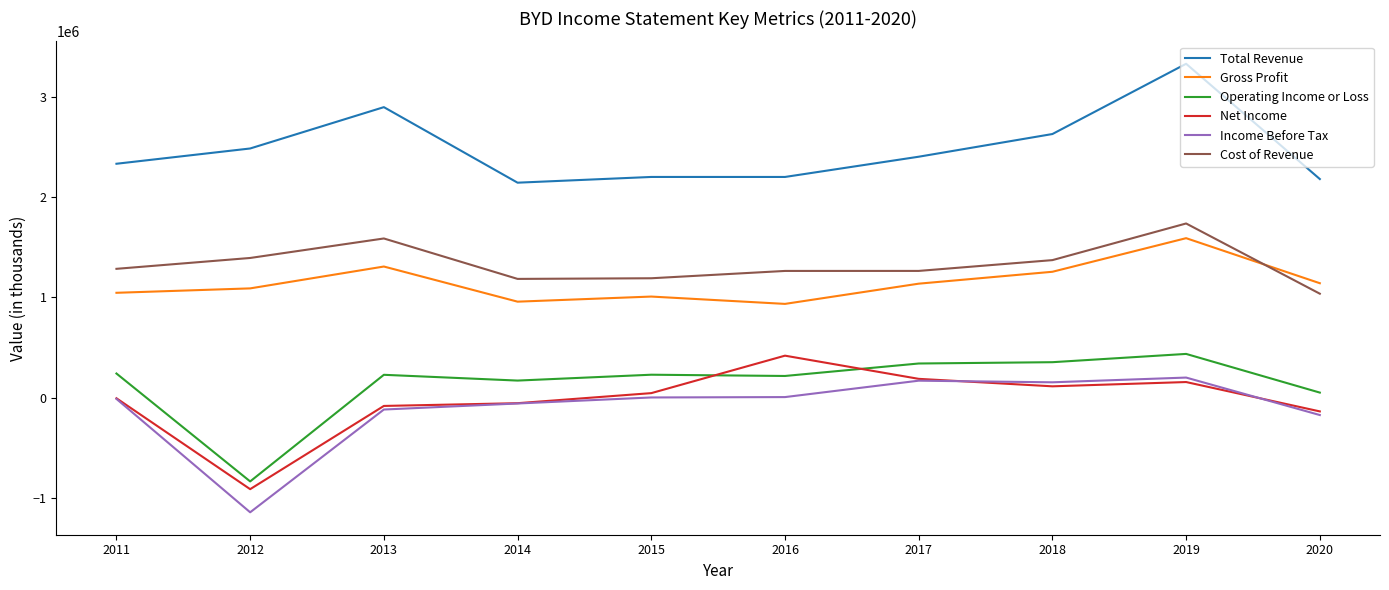

Is the value of Income Before Tax at 2020 greater than the value of Operating Income or Loss at 2016?

No